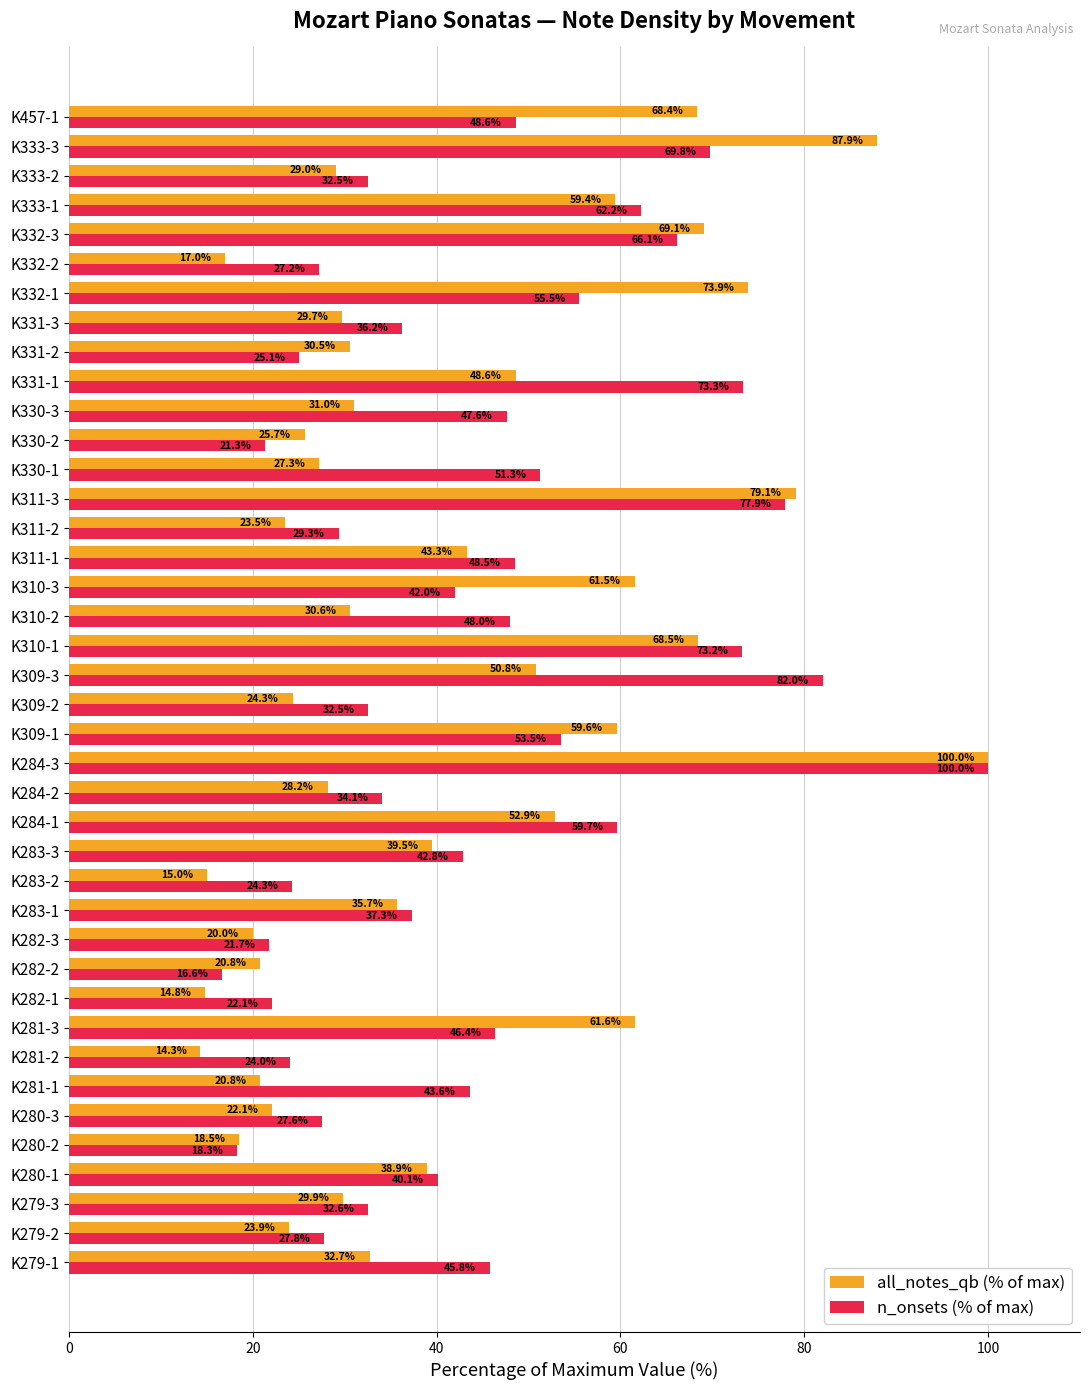

Is it true that n_onsets (% of max) equals 57.0 at K309-2?

False